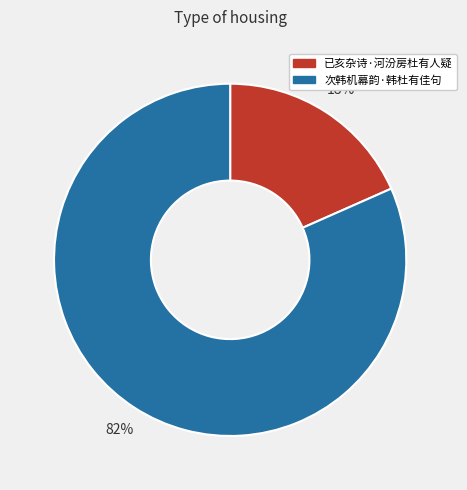

Rank the categories by value from highest to lowest.

次韩机幕韵·韩杜有佳句, 已亥杂诗·河汾房杜有人疑